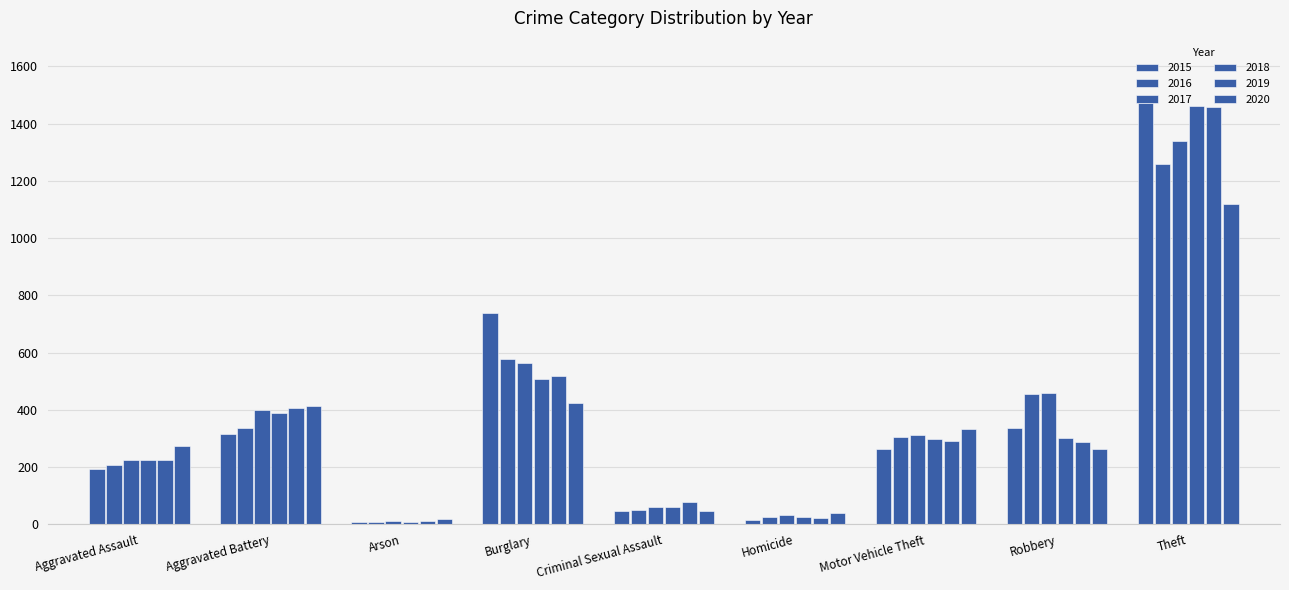

Count the number of data series in this chart.

6